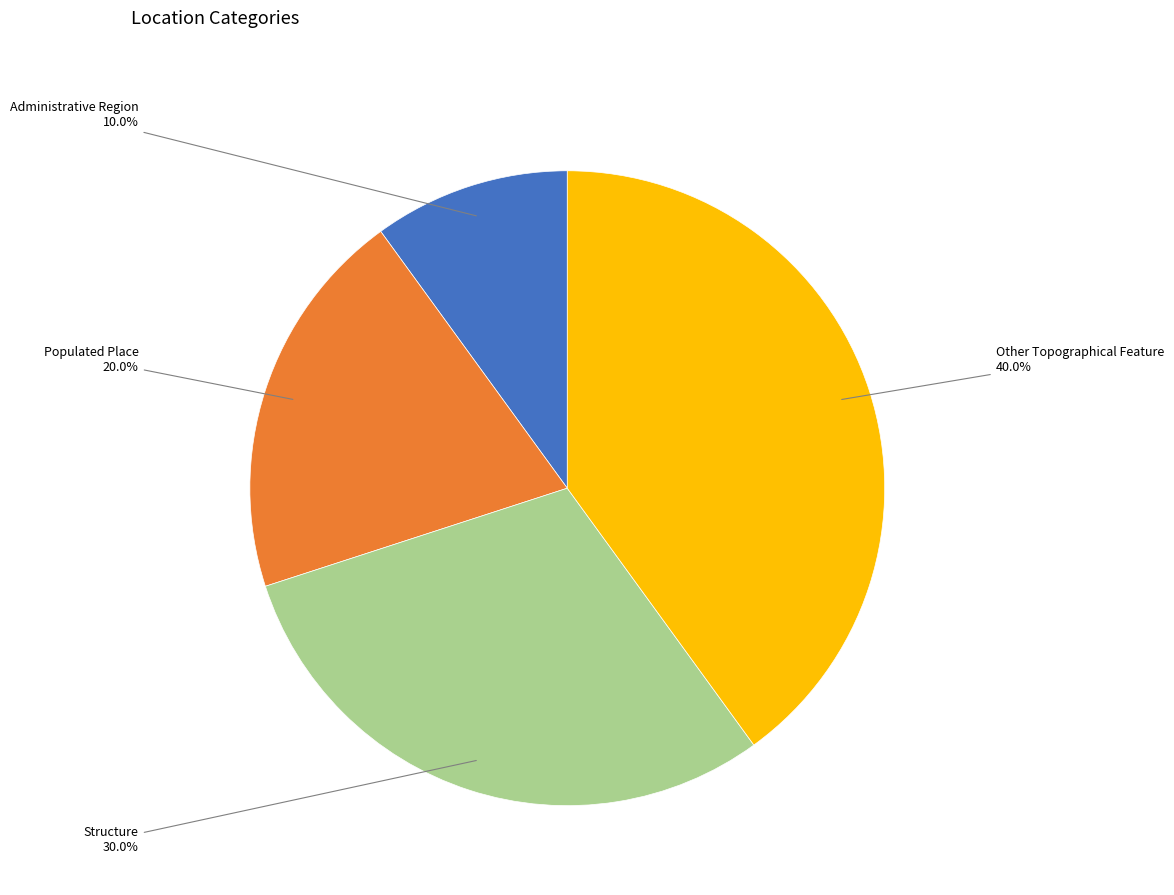

Combined, what portion of the pie is Populated Place and Structure?

50.0%